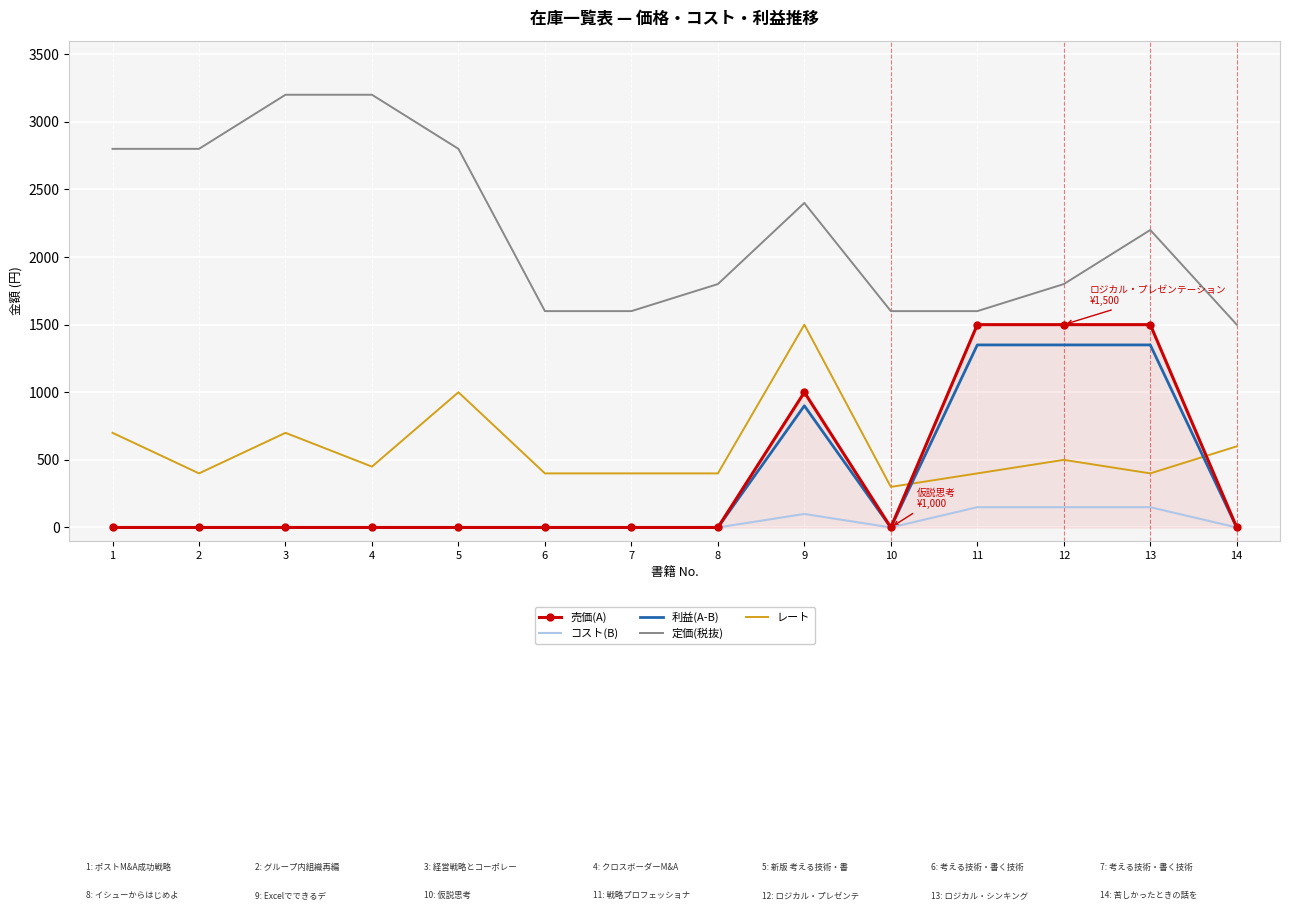

How many 売価(A) values are between 0 and 1000?

11